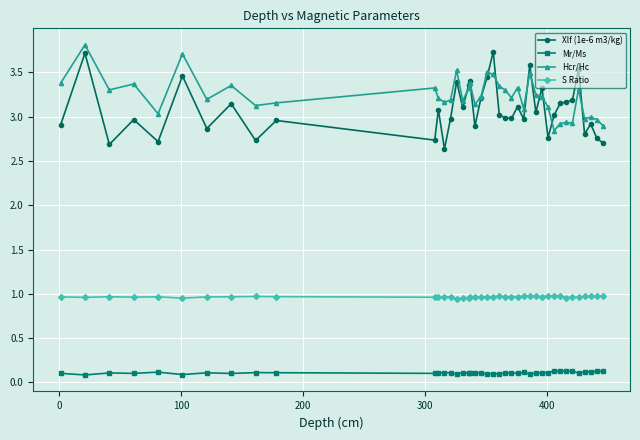

True or false: S Ratio has more than 1 interior local peaks.

True